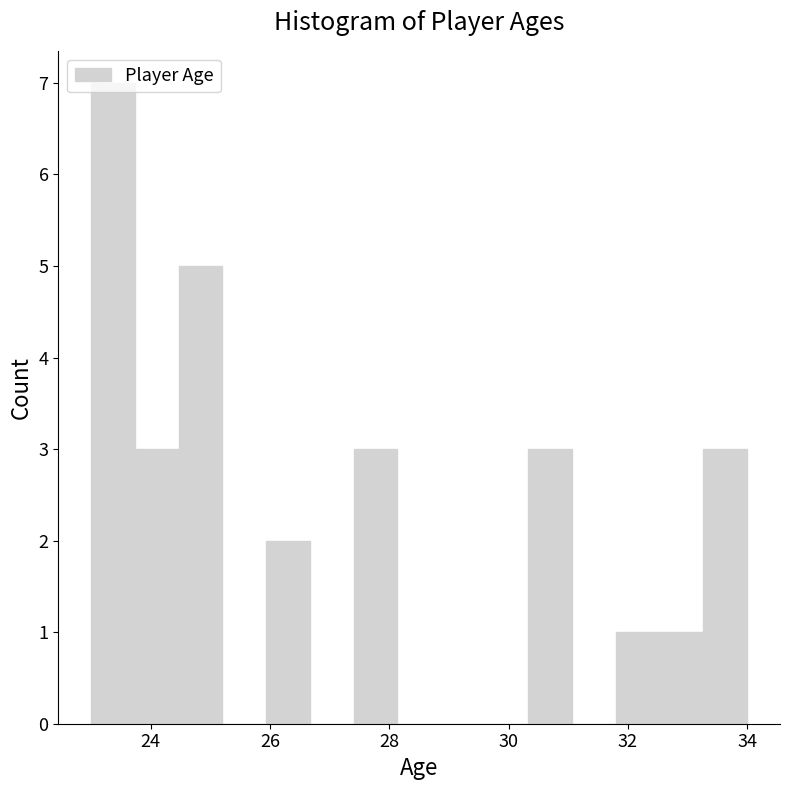

Around what value on the x-axis is the tallest bar? Give the approximate position of its centre, as read against the axis.

23.4